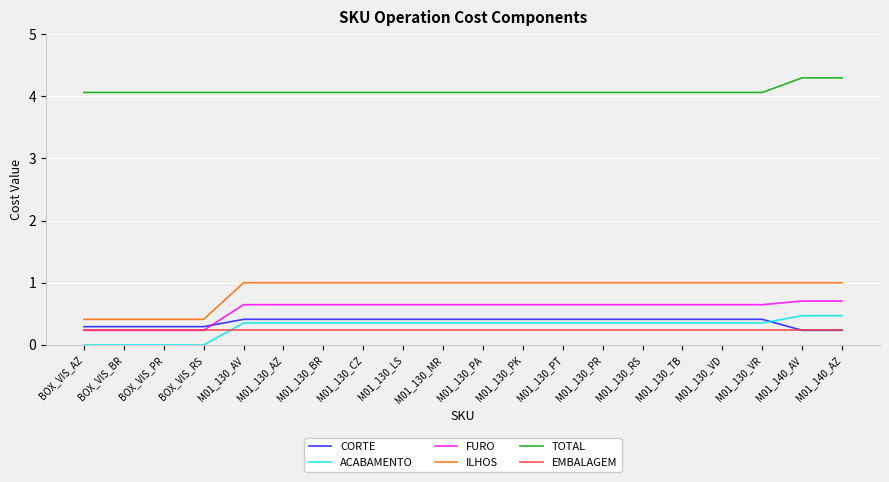

The value of ILHOS at BOX_VIS_AZ is 0.6. True or false?

False